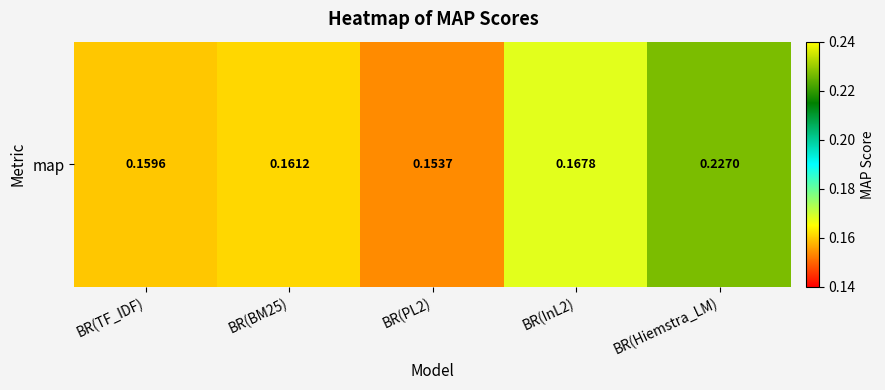

Is it true that the value at BR(BM25) is 0.2?

True